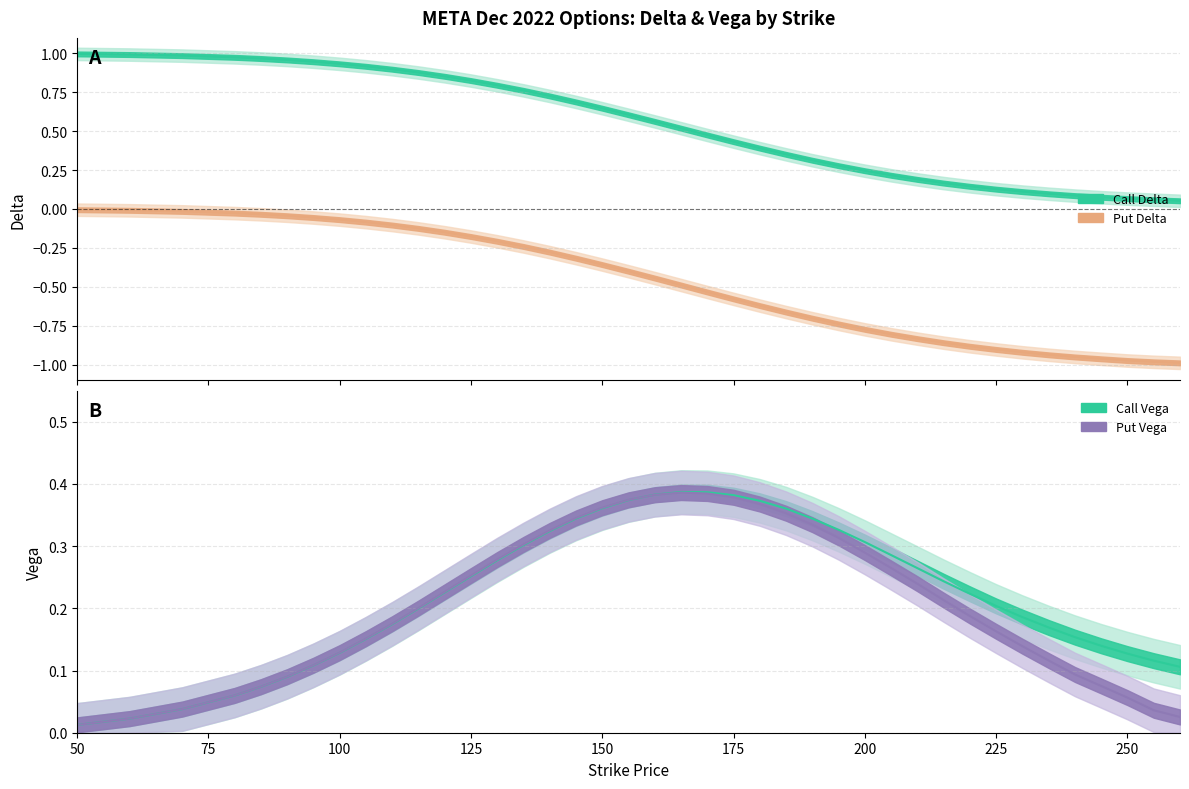

Reading right to left, what are all the values shown in this chart?

delta_call: 0.1	0.1	0.1	0.1	0.1	0.1	0.1	0.1	0.1	0.2	0.2	0.2	0.2	0.3	0.3	0.4	0.4	0.4	0.5	0.5	0.6	0.6	0.6	0.7	0.7	0.8	0.8	0.8	0.9	0.9	0.9	0.9	0.9	0.9	1.0	1.0	1.0	1.0	1.0	1.0
vega_call: 0.1	0.1	0.1	0.1	0.2	0.2	0.2	0.2	0.2	0.2	0.3	0.3	0.3	0.3	0.3	0.4	0.4	0.4	0.4	0.4	0.4	0.4	0.4	0.3	0.3	0.3	0.3	0.3	0.2	0.2	0.2	0.2	0.1	0.1	0.1	0.1	0.1	0.0	0.0	0.0
delta_put: -1.0	-1.0	-1.0	-1.0	-1.0	-0.9	-0.9	-0.9	-0.9	-0.9	-0.8	-0.8	-0.8	-0.7	-0.7	-0.7	-0.6	-0.6	-0.5	-0.5	-0.4	-0.4	-0.4	-0.3	-0.3	-0.2	-0.2	-0.2	-0.1	-0.1	-0.1	-0.1	-0.1	-0.1	-0.0	-0.0	-0.0	-0.0	-0.0	-0.0
vega_put: 0.0	0.0	0.1	0.1	0.1	0.1	0.1	0.2	0.2	0.2	0.2	0.3	0.3	0.3	0.3	0.4	0.4	0.4	0.4	0.4	0.4	0.4	0.4	0.3	0.3	0.3	0.3	0.3	0.2	0.2	0.2	0.2	0.1	0.1	0.1	0.1	0.1	0.0	0.0	0.0